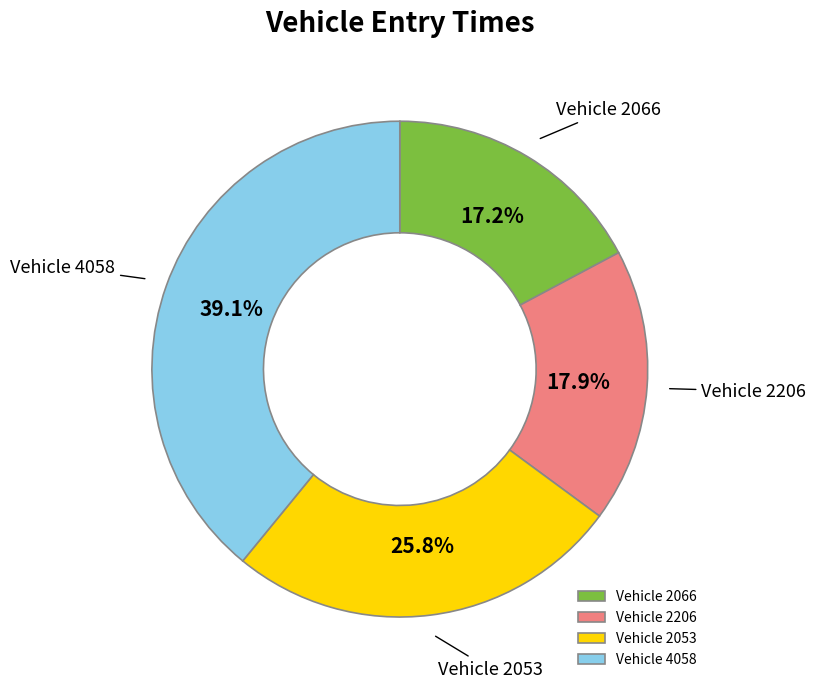

Is the sum of Vehicle 2053 and Vehicle 2066 greater than half?

No